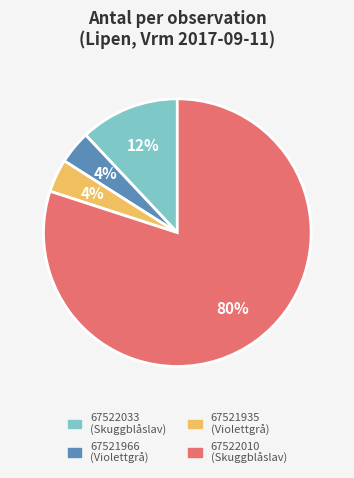

How many segments does this pie chart have?

4